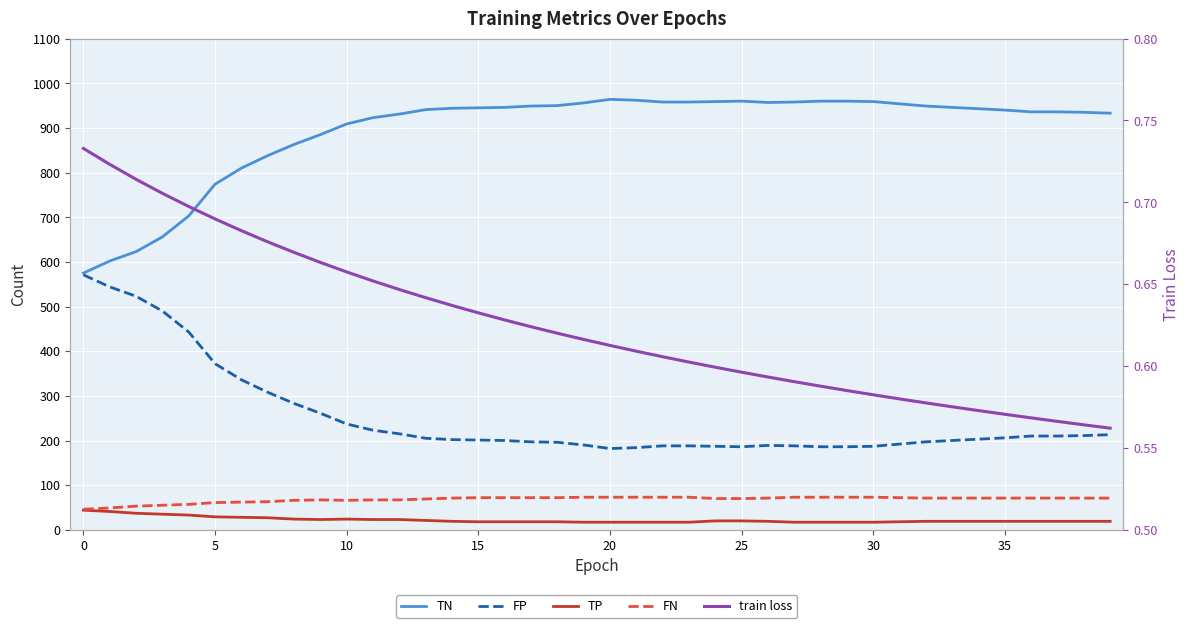

What are all the series names shown in the legend?

TN, FP, TP, FN, train loss